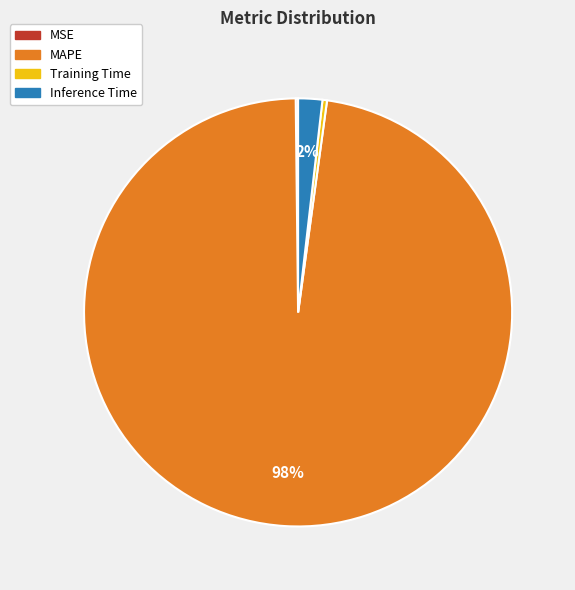

True or false: MAPE accounts for 91% of the total.

False